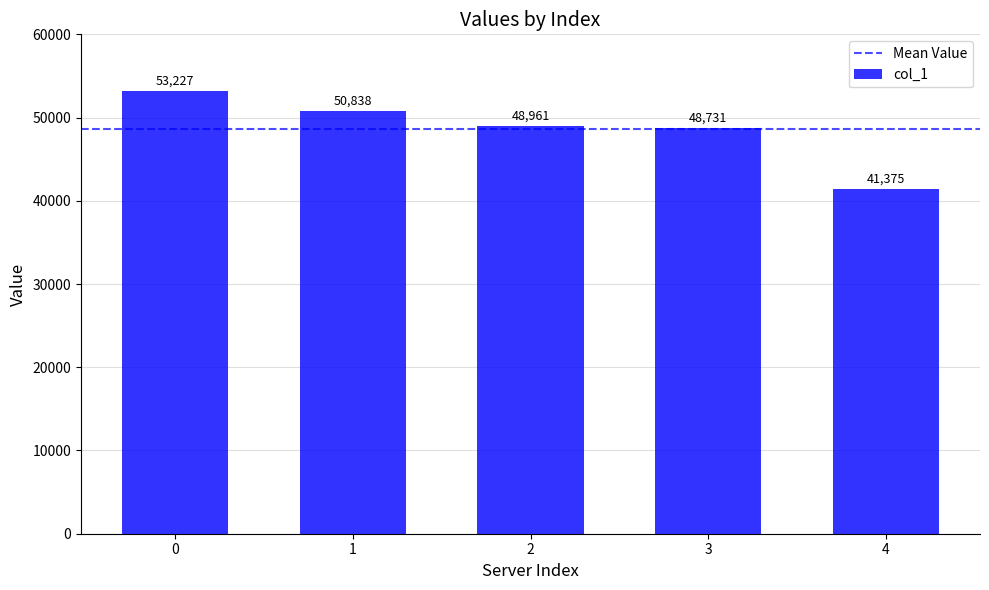

What is the change in value from 0 to 4?

-11852